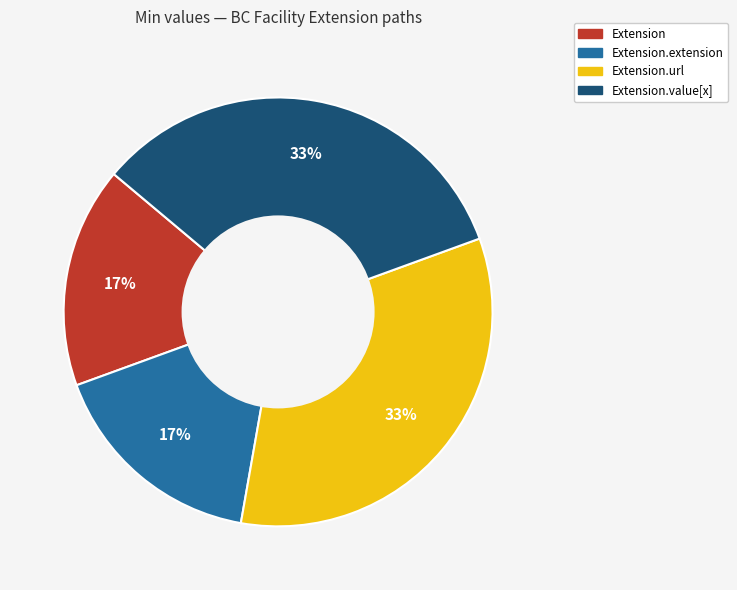

Is it true that Extension.extension is 3% of the pie?

False